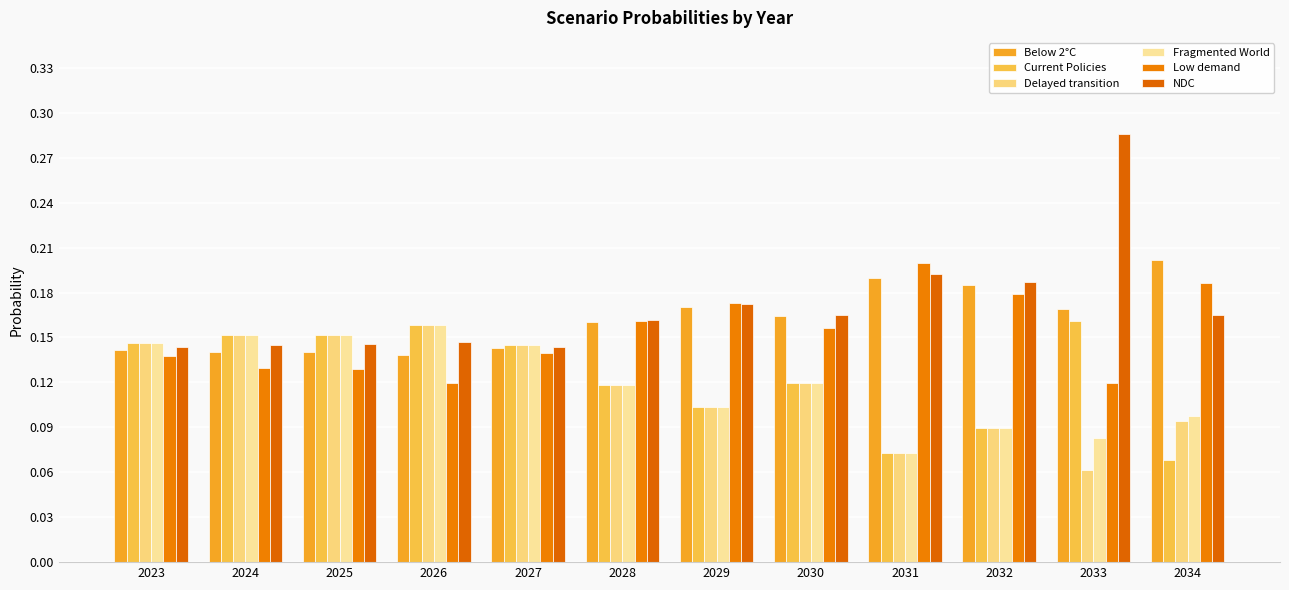

Which series has the largest total across all categories?

NDC